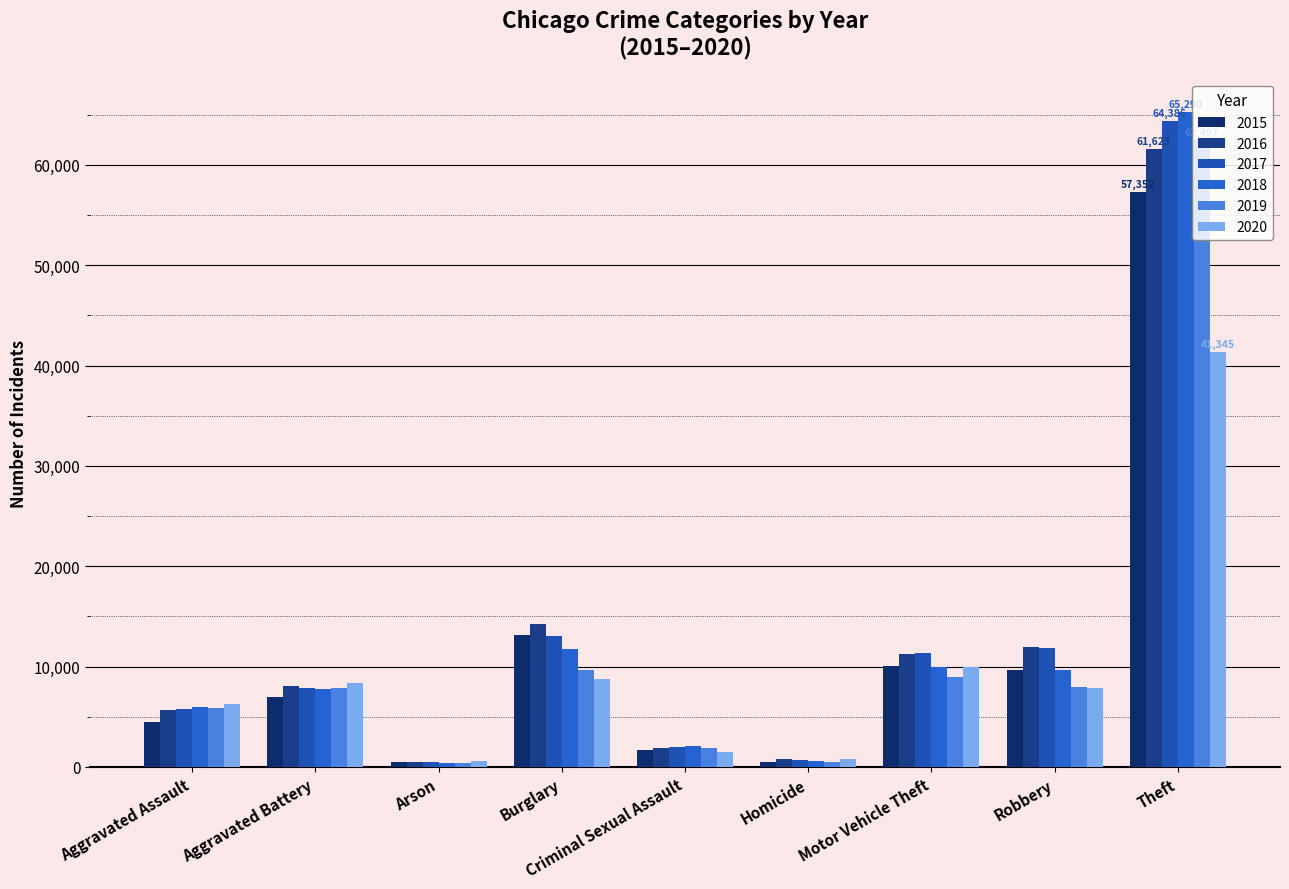

Where is 2015 nearest to the value 28900?

Burglary